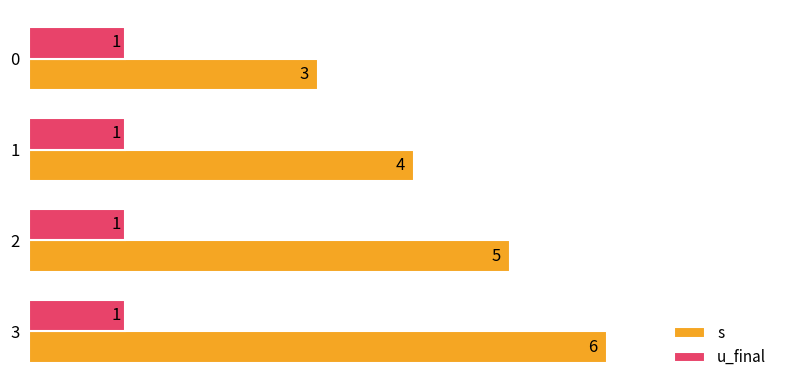

True or false: u_final has a value of 0 at 0.

False